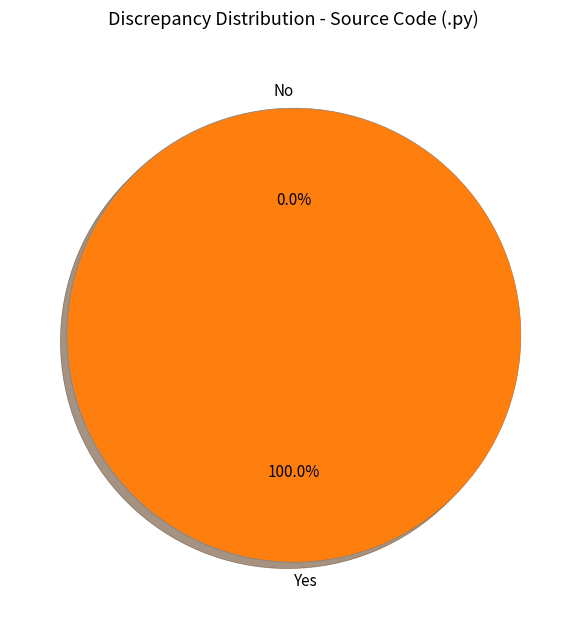

To the nearest percent, what is the difference between the largest and smallest slice percentages?

100%